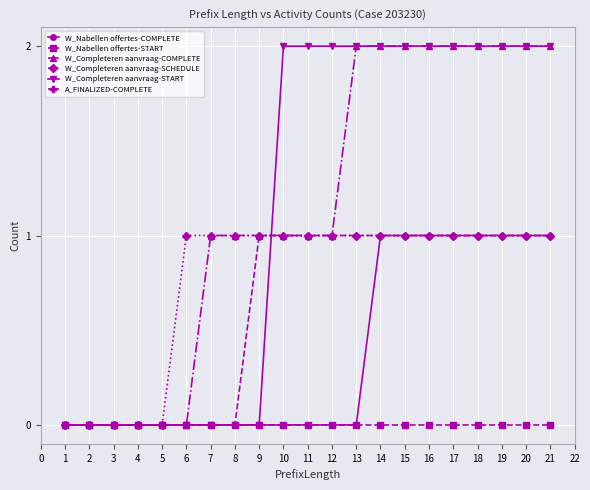

Is the value of W_Nabellen offertes-START at 2 greater than the value of W_Completeren aanvraag-COMPLETE at 7?

No